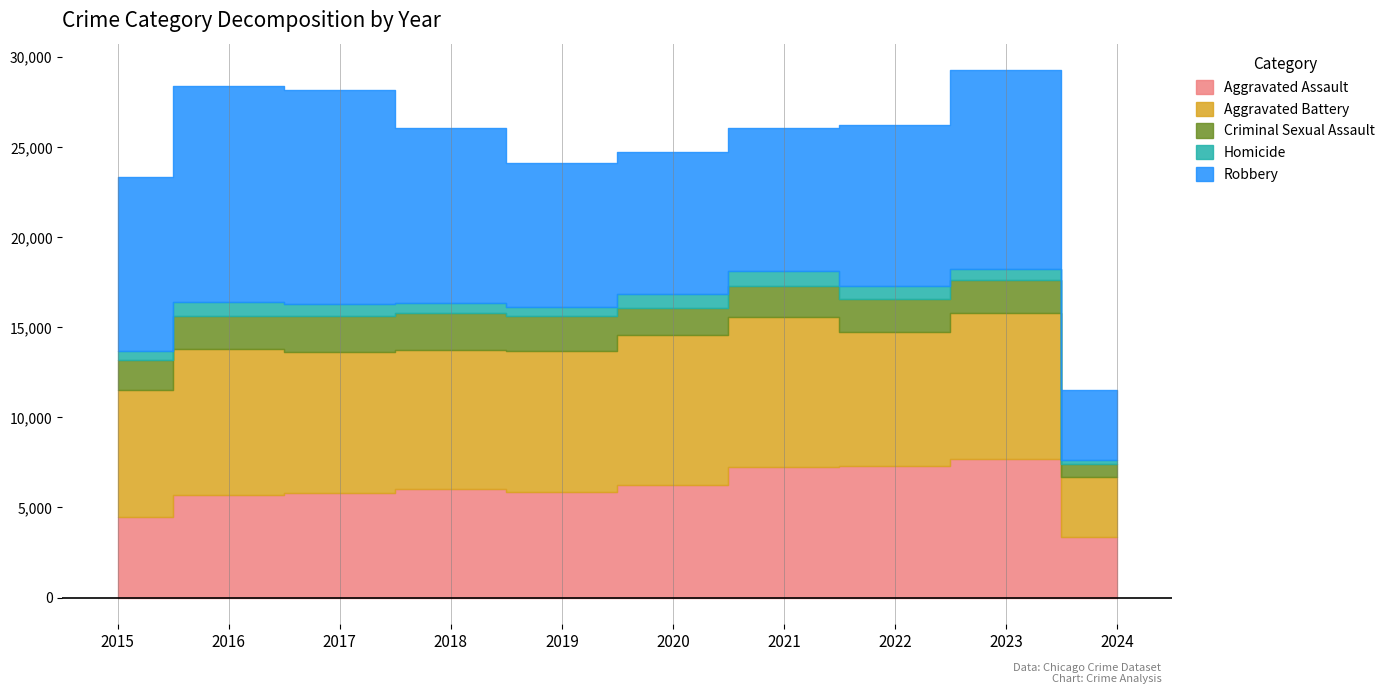

True or false: Robbery and Homicide intersect in this chart.

False